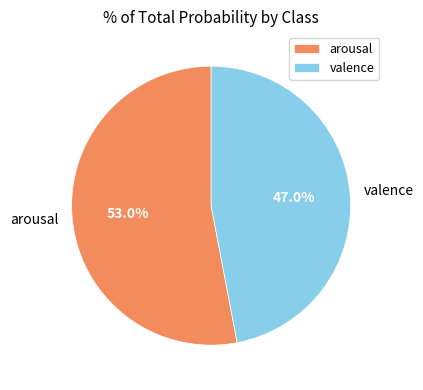

Between valence and arousal, which is larger?

arousal